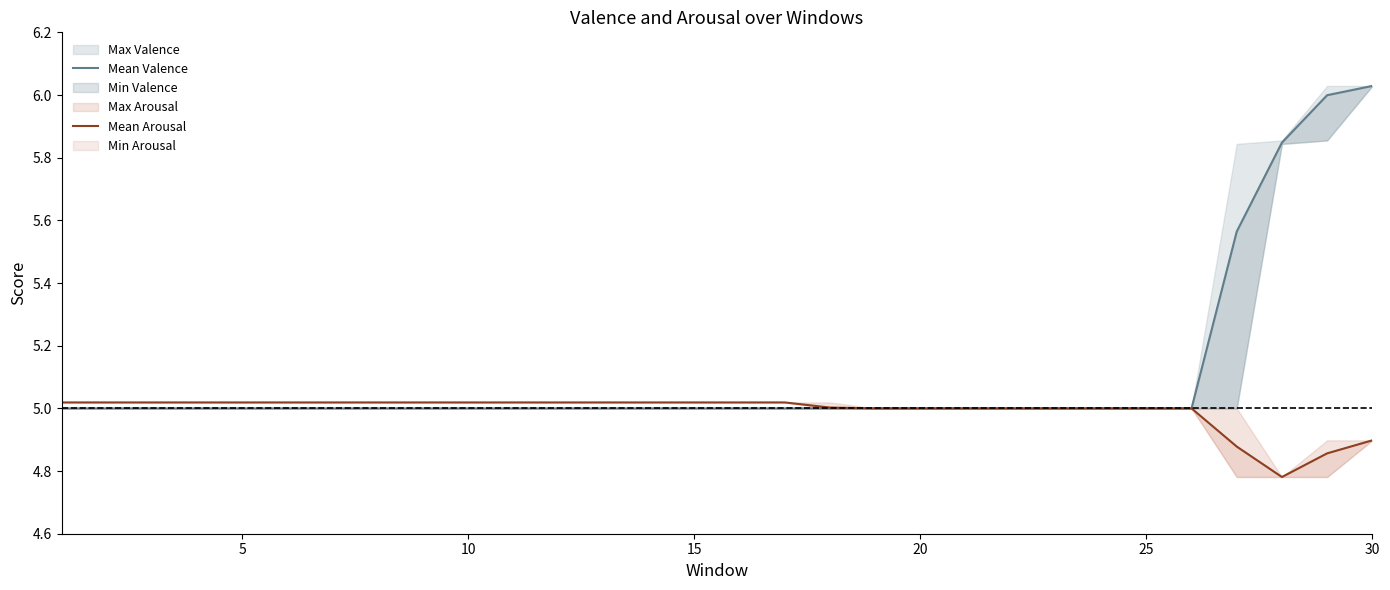

True or false: Mean Valence has more than 2 interior local peaks.

False